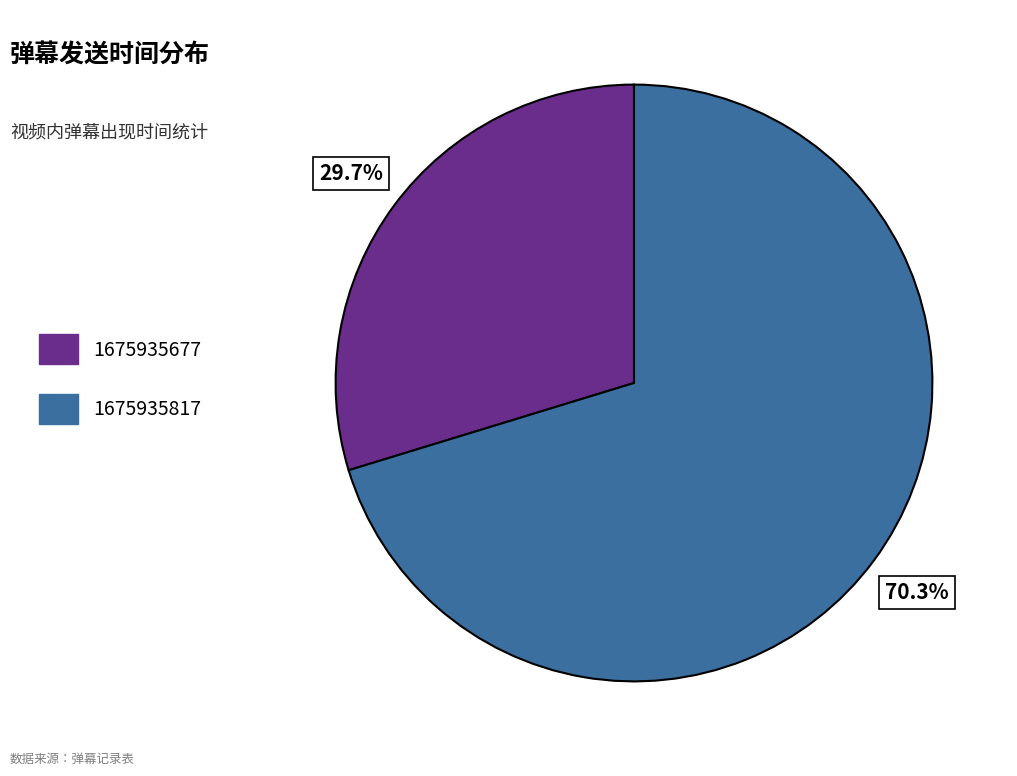

Is it true that 1675935677 is 36% of the pie?

False